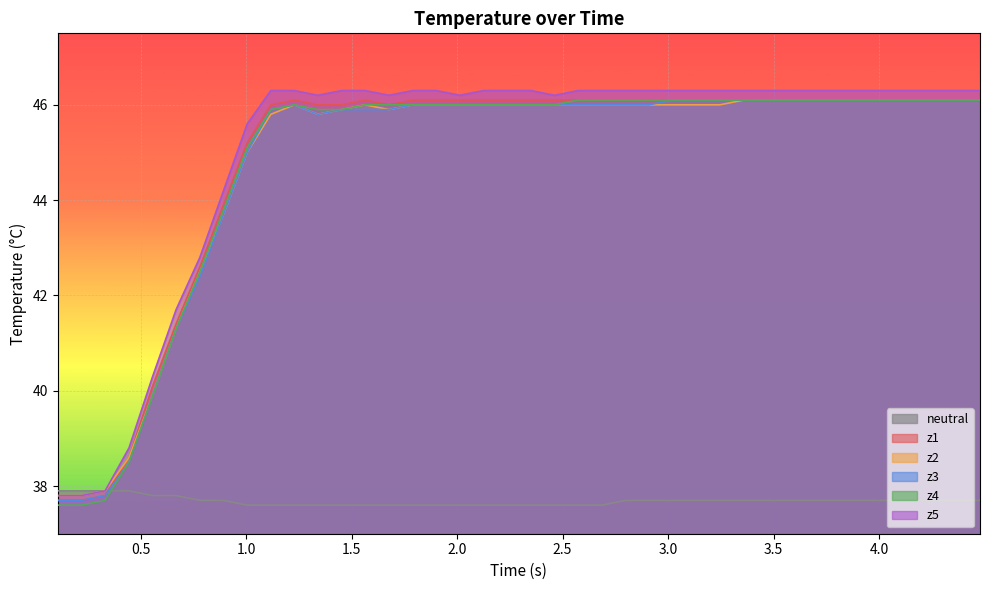

What is the maximum value for z1?

46.1